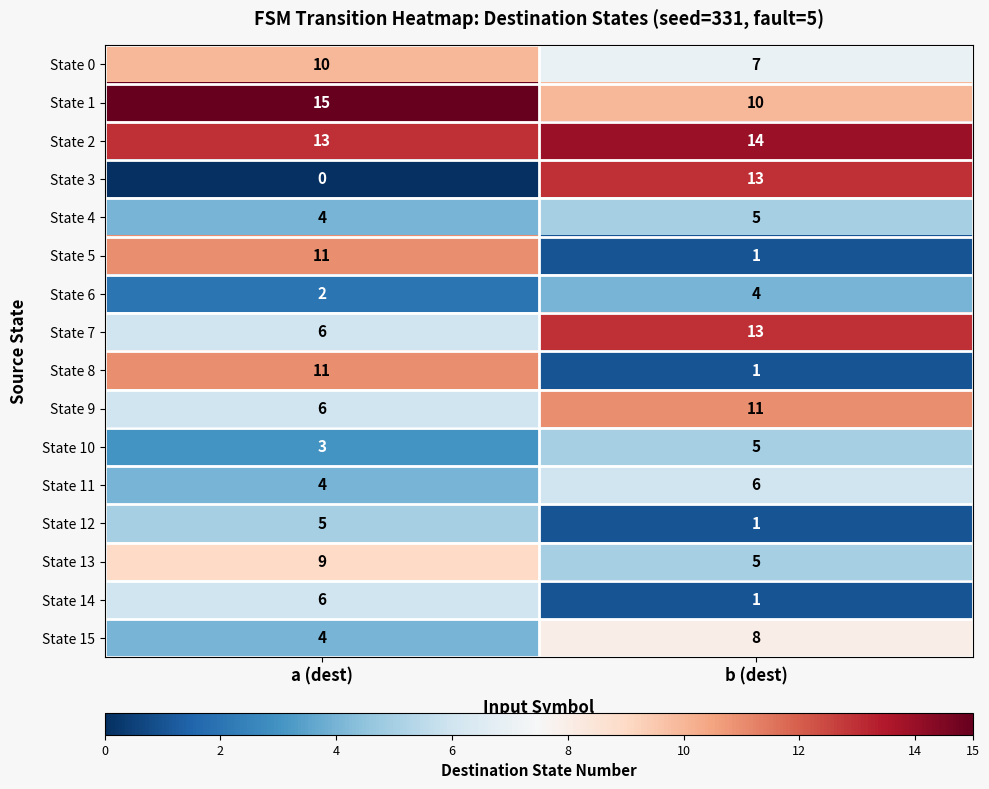

Is it true that State 11 equals 6 at b (dest)?

True